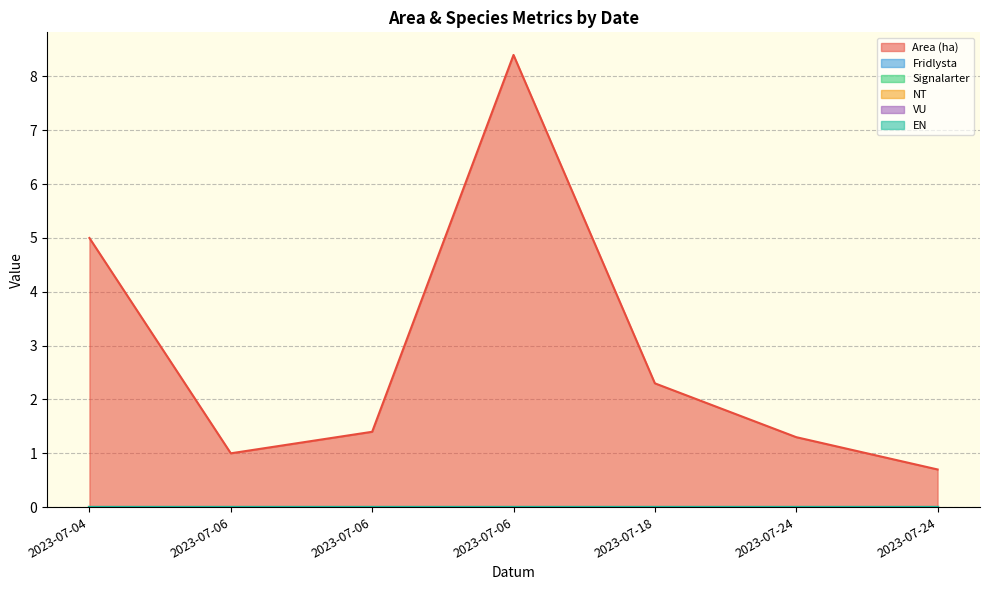

Which series has the largest range (max minus min)?

Area (ha)